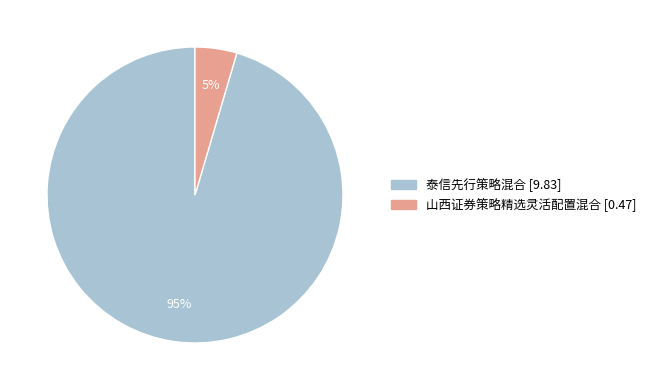

How many slices are in this pie chart?

2